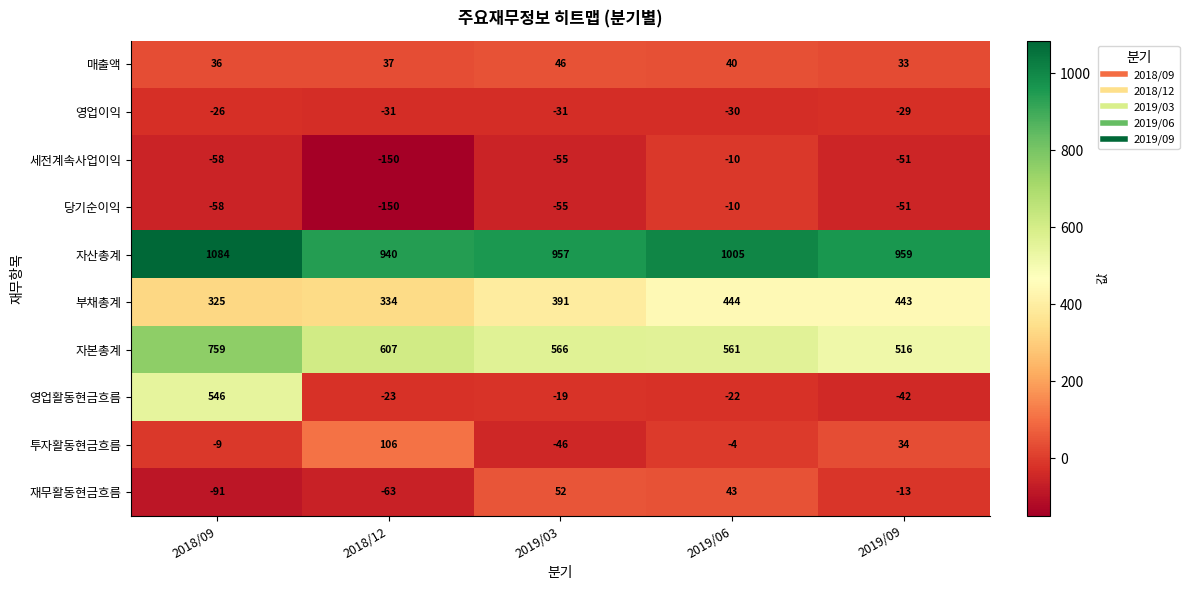

Where does the 투자활동현금흐름 series first go above -4?

2018/12